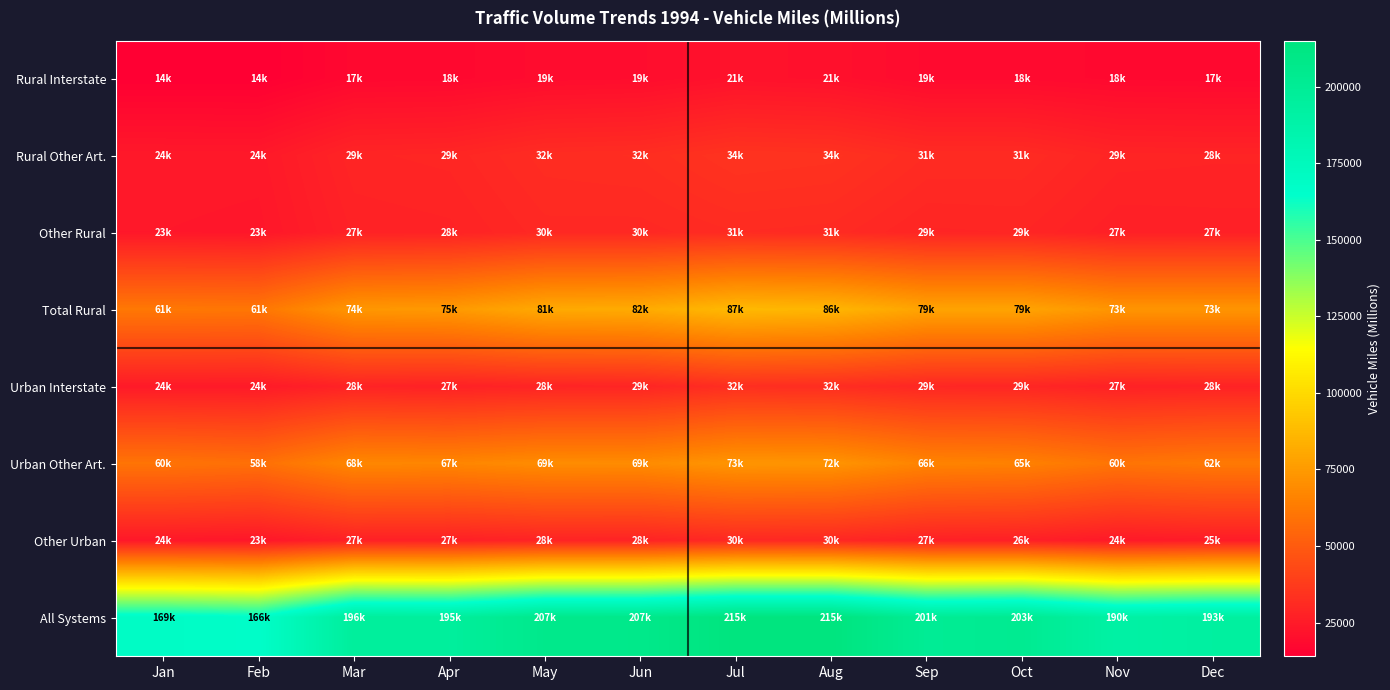

At which category does the chart reach its minimum across all series?

Feb